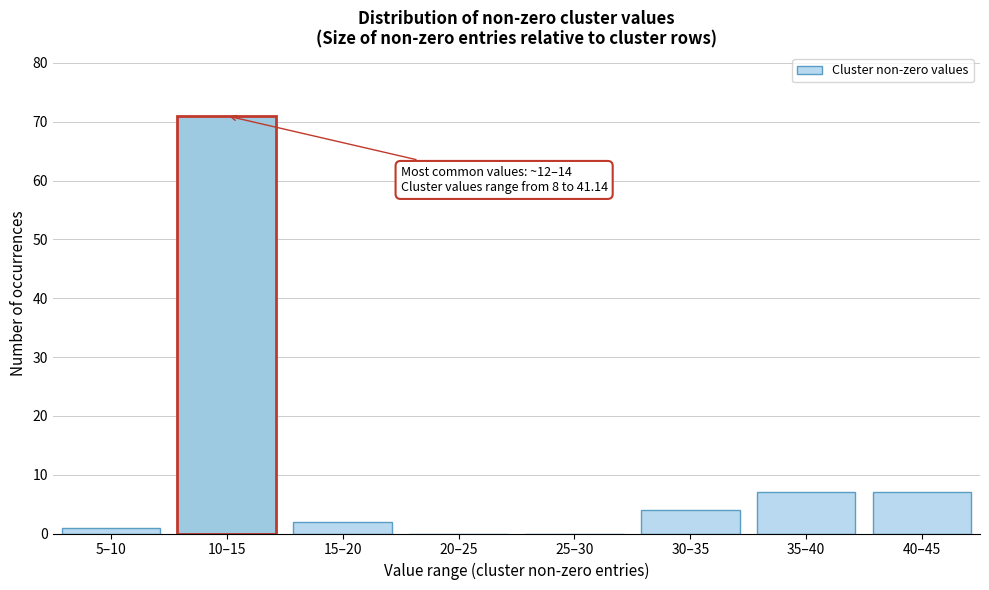

What is the greatest value displayed?

71